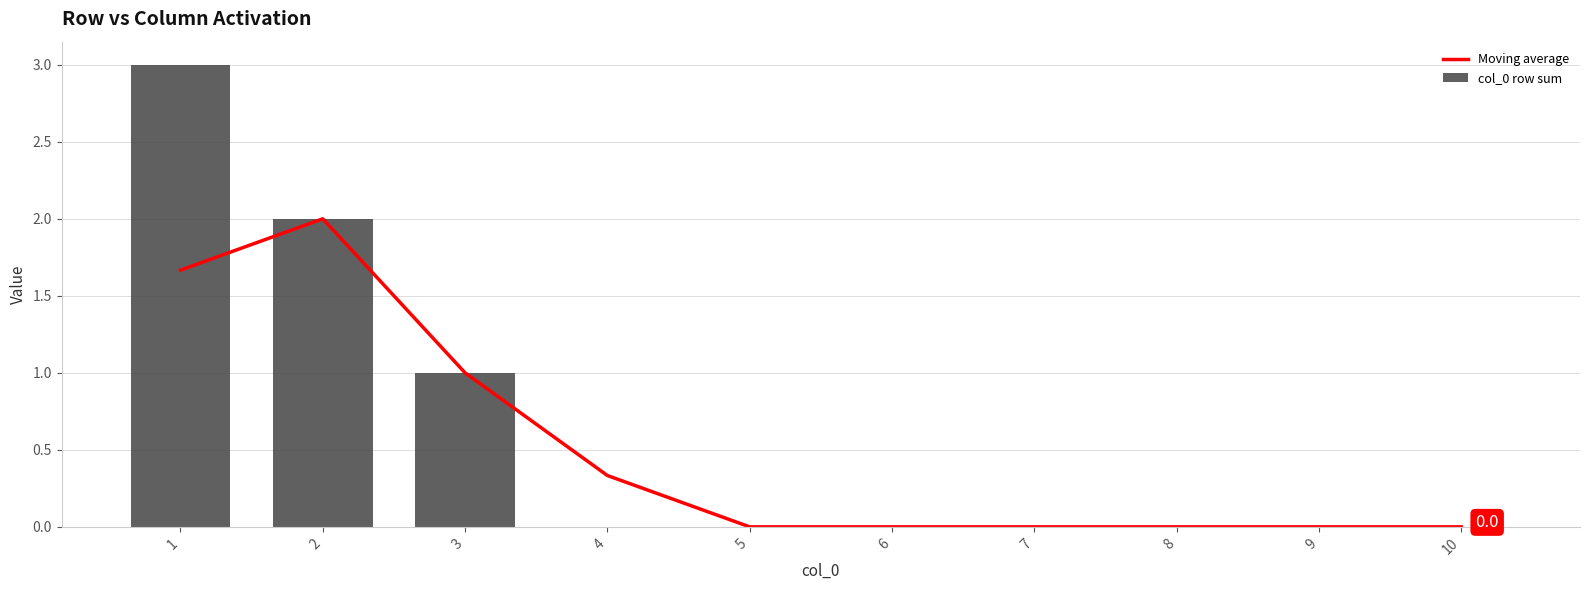

At how many categories does at least one series exceed 0?

4